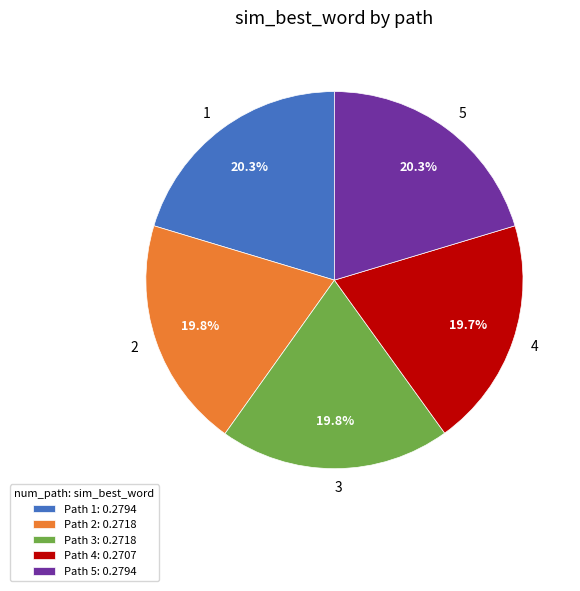

What portion of the pie excludes 5?

79.7%